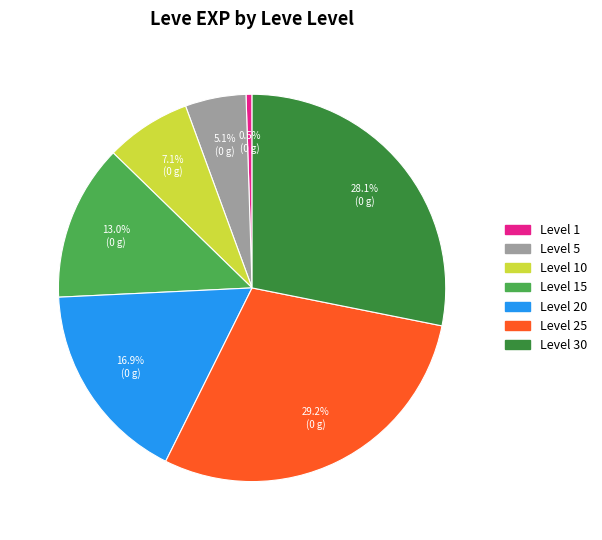

Is there any slice that represents more than half of the pie?

No